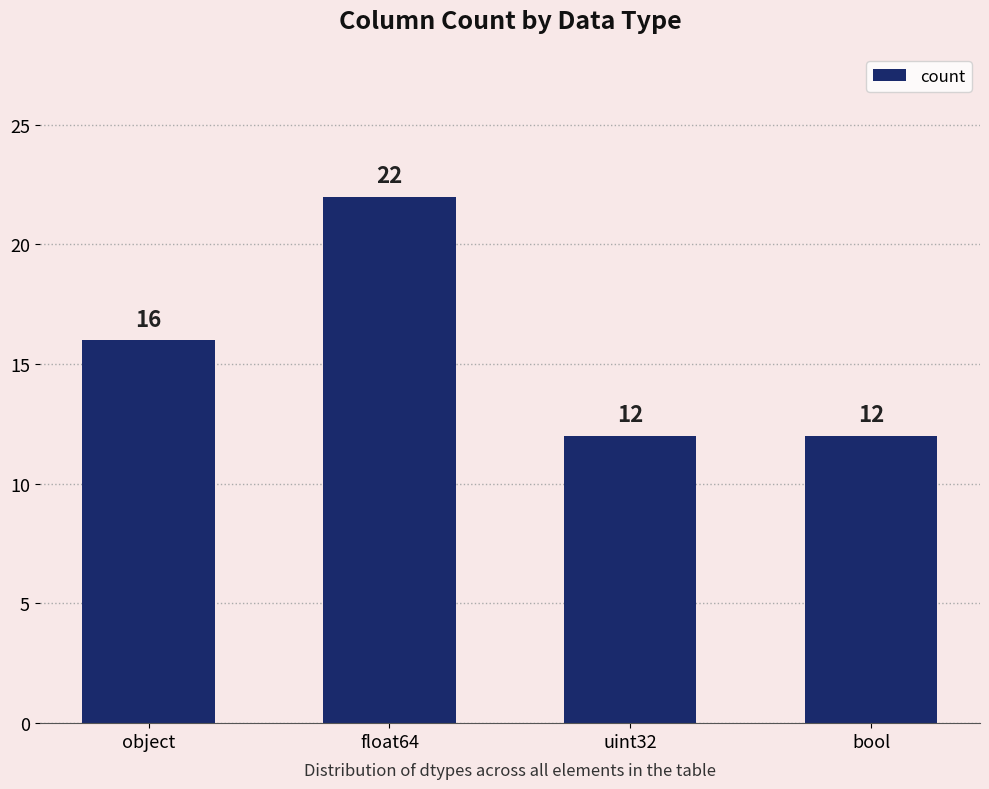

The value at uint32 is 16. True or false?

False